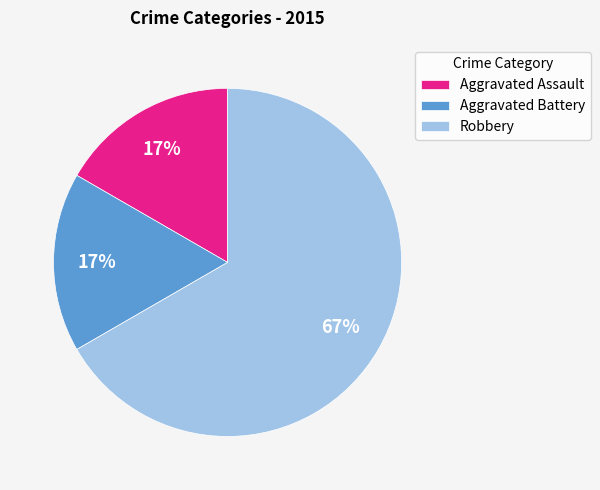

To the nearest percent, what is the difference between the Robbery and Aggravated Assault slice percentages?

50%